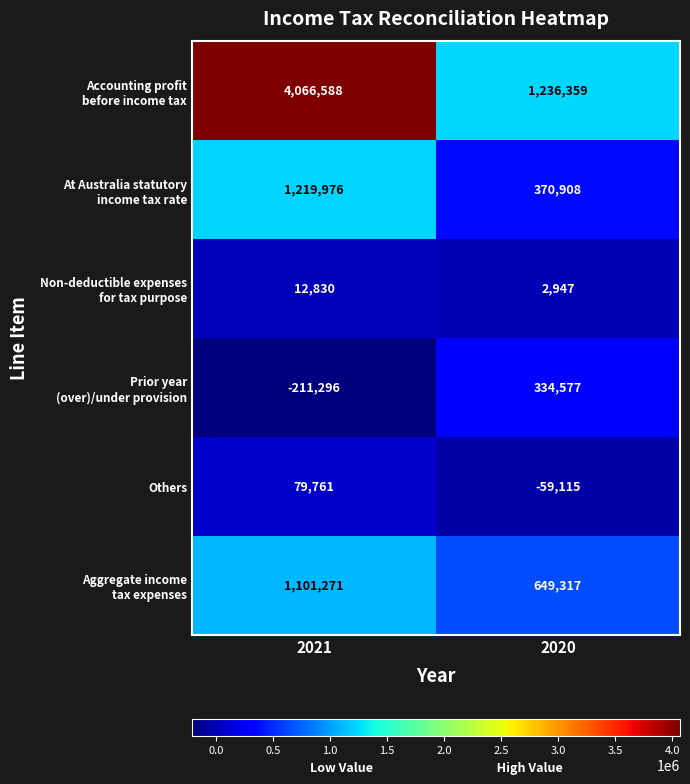

What is the total value across all series at 2020?

2534993